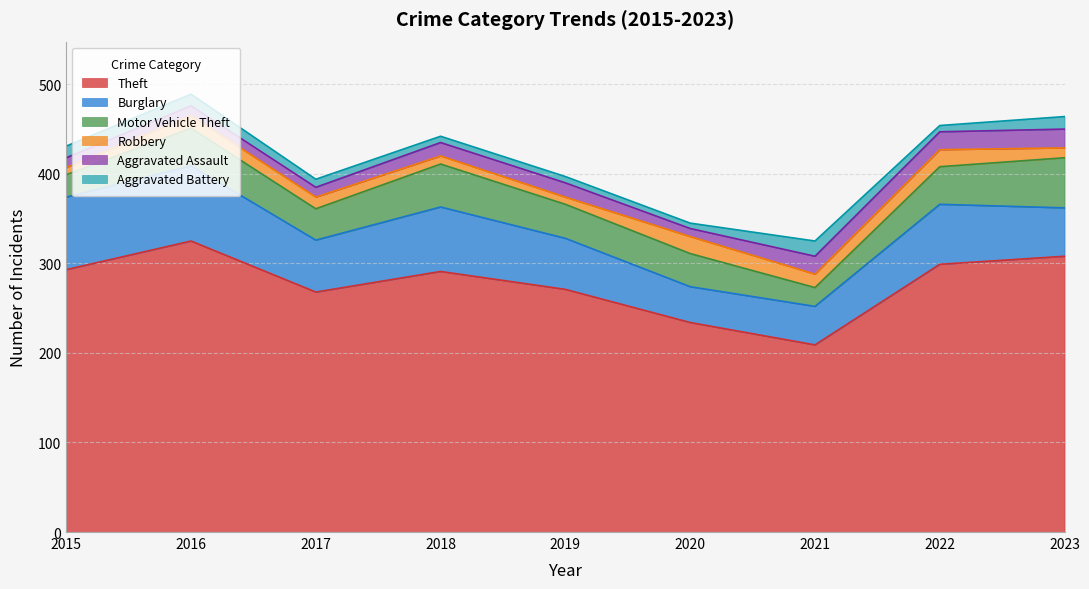

Reading right to left, extract all data points from this chart.

Theft: 308	299	209	234	271	291	268	325	293
Burglary: 54	67	43	40	57	72	58	84	81
Motor Vehicle Theft: 56	42	21	37	38	48	35	42	25
Robbery: 11	19	15	19	8	9	13	14	8
Aggravated Assault: 21	20	20	9	16	15	11	11	11
Aggravated Battery: 14	7	17	6	7	7	9	13	13